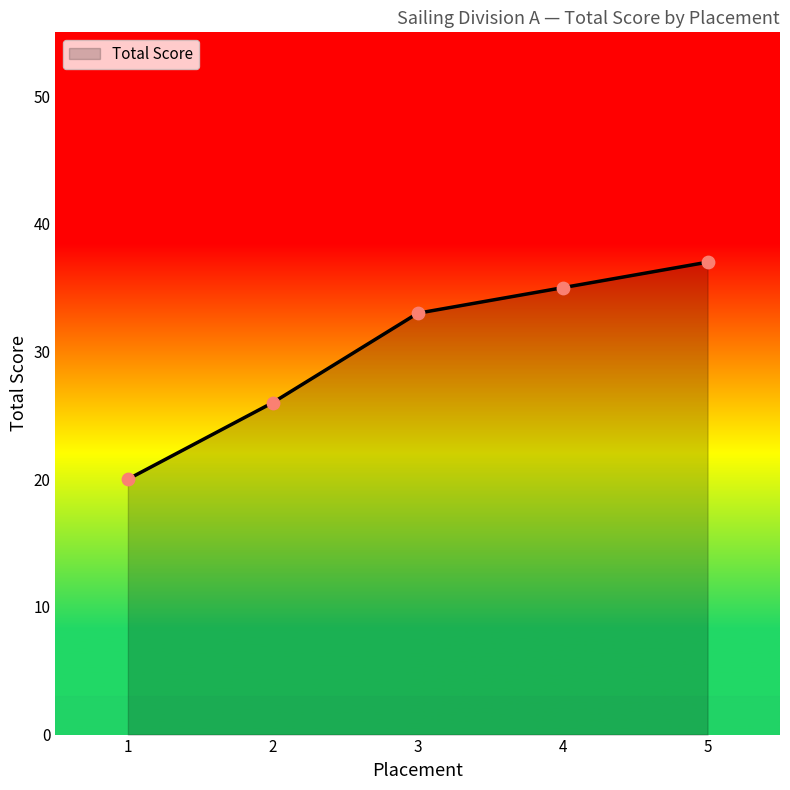

What is the change in value from 2 to 5?

+11